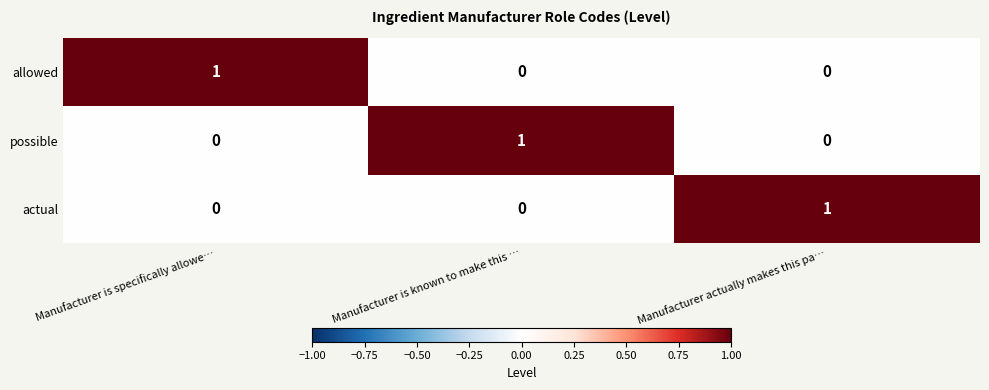

True or false: possible has a value of 0 at Manufacturer is specifically allowe….

True